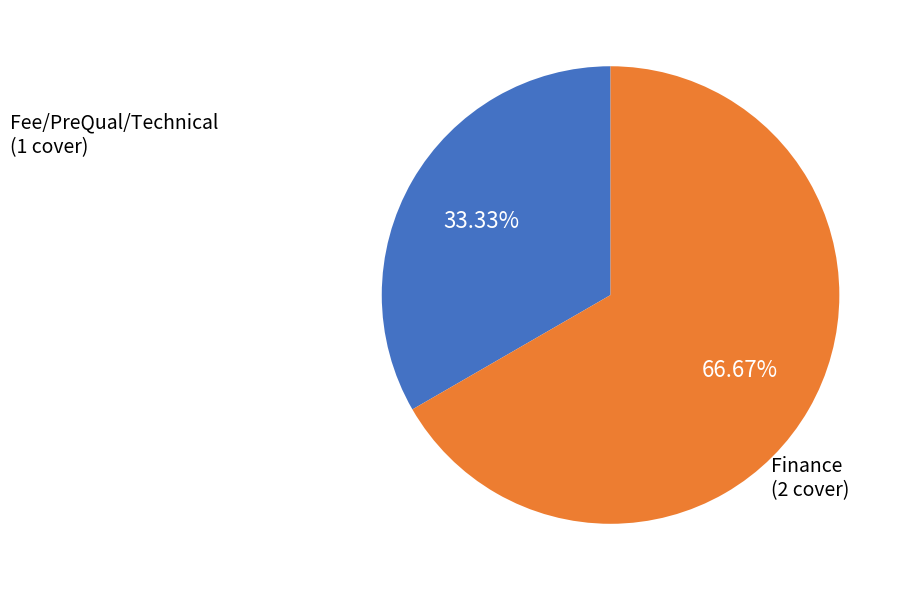

Is there any slice that represents more than half of the pie?

Yes